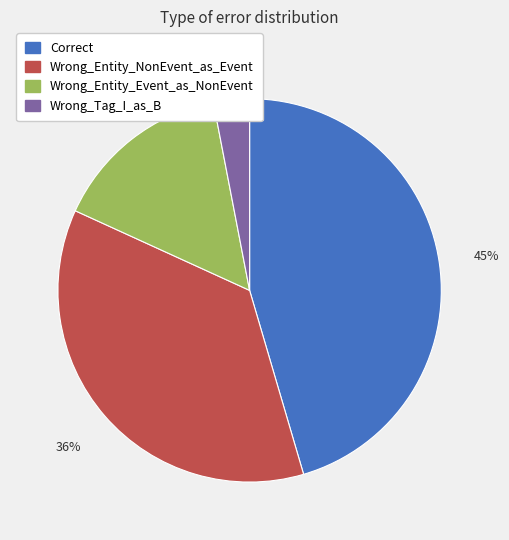

Is the sum of Wrong_Entity_NonEvent_as_Event and Wrong_Entity_Event_as_NonEvent greater than half?

Yes